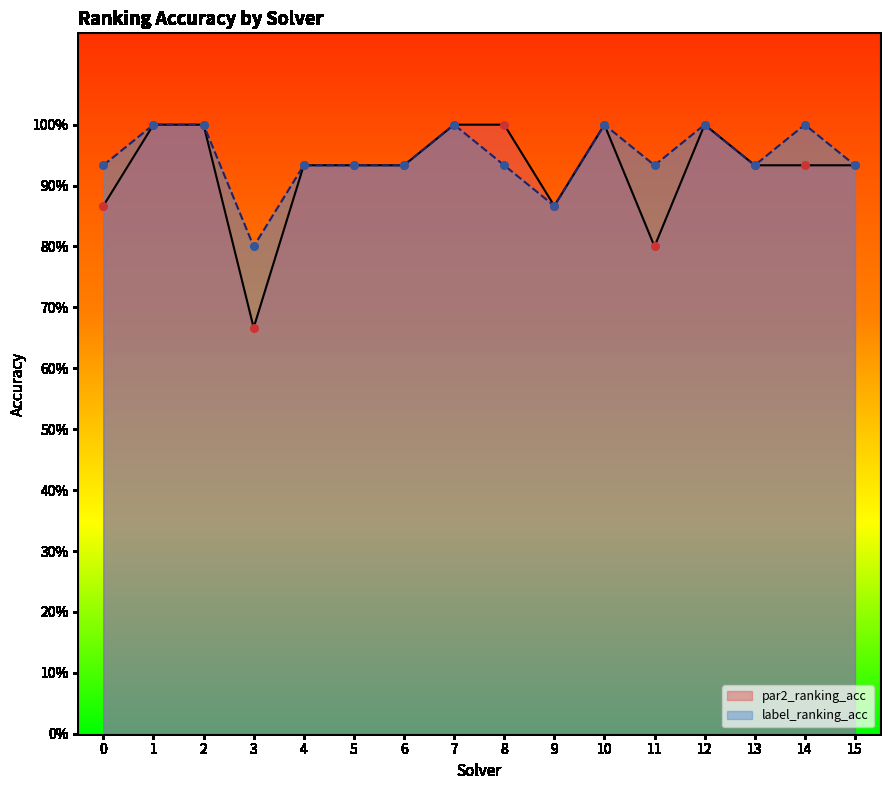

At how many categories does at least one series exceed 0?

16